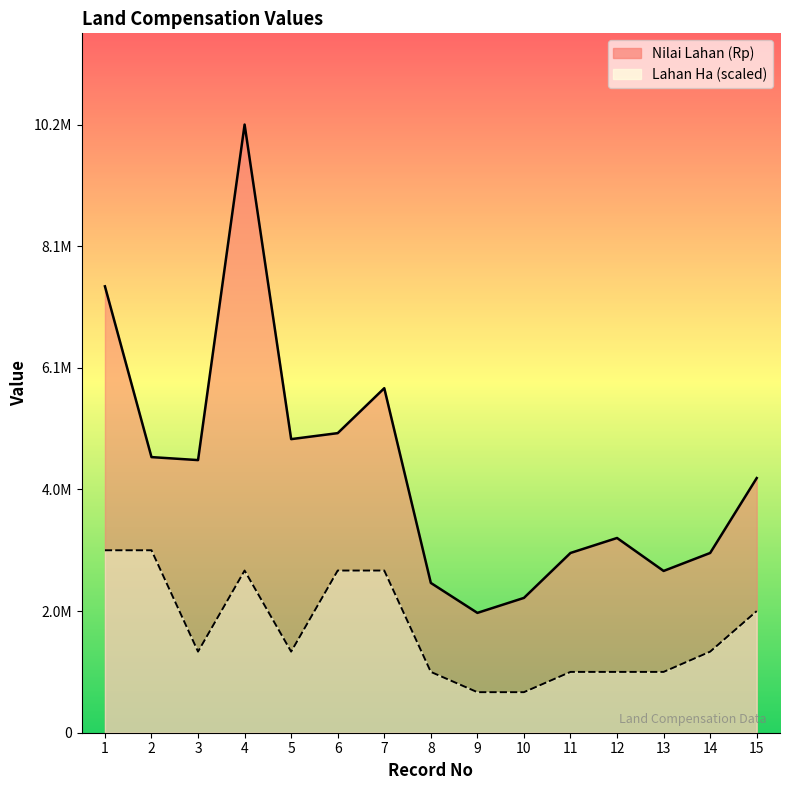

What is the difference between the highest and lowest values at 2?

1554999.0